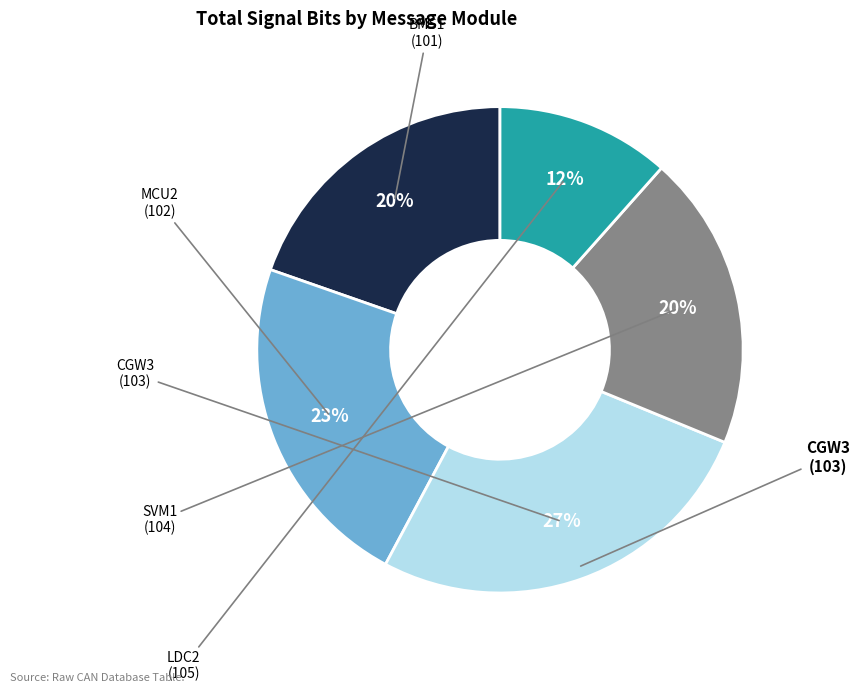

To the nearest percent, what is the average slice percentage?

20%